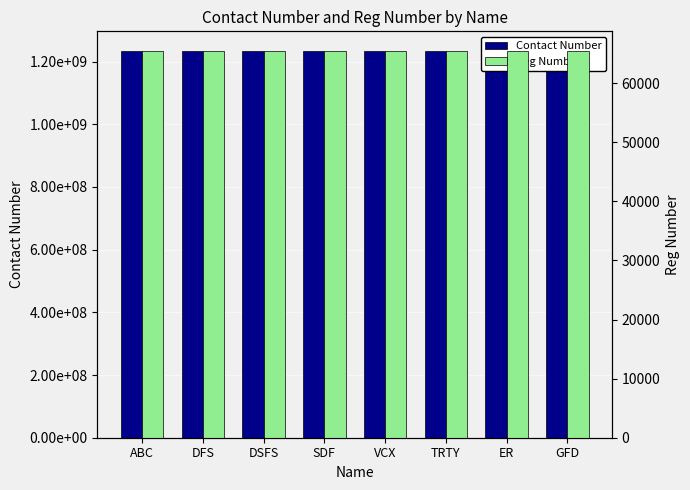

At which category is the sum across all series the highest?

GFD